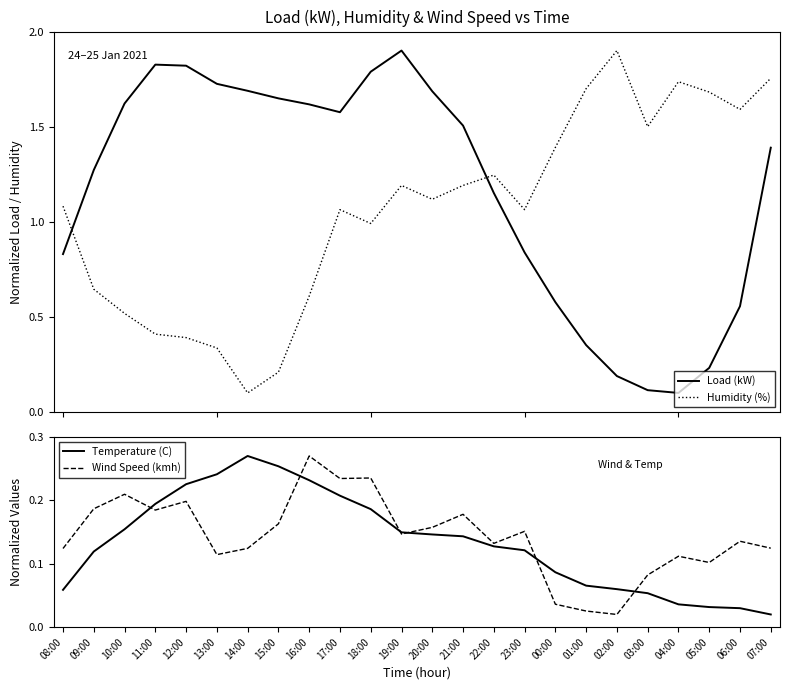

Is it true that Humidity (%) equals 0.1 at 14:00?

True